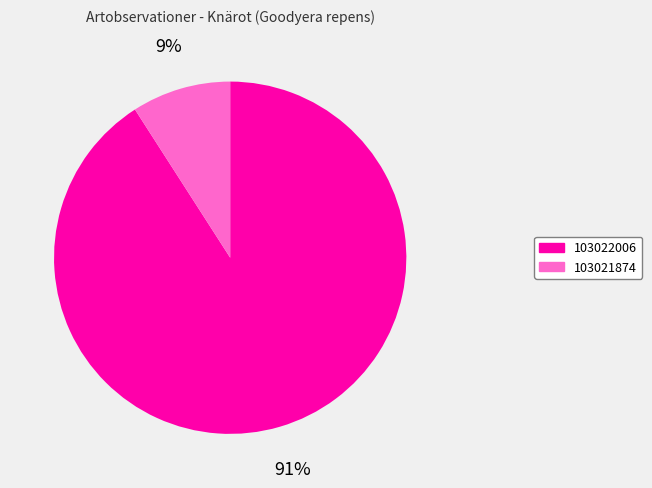

Which has a higher value, 103022006 or 103021874?

103022006